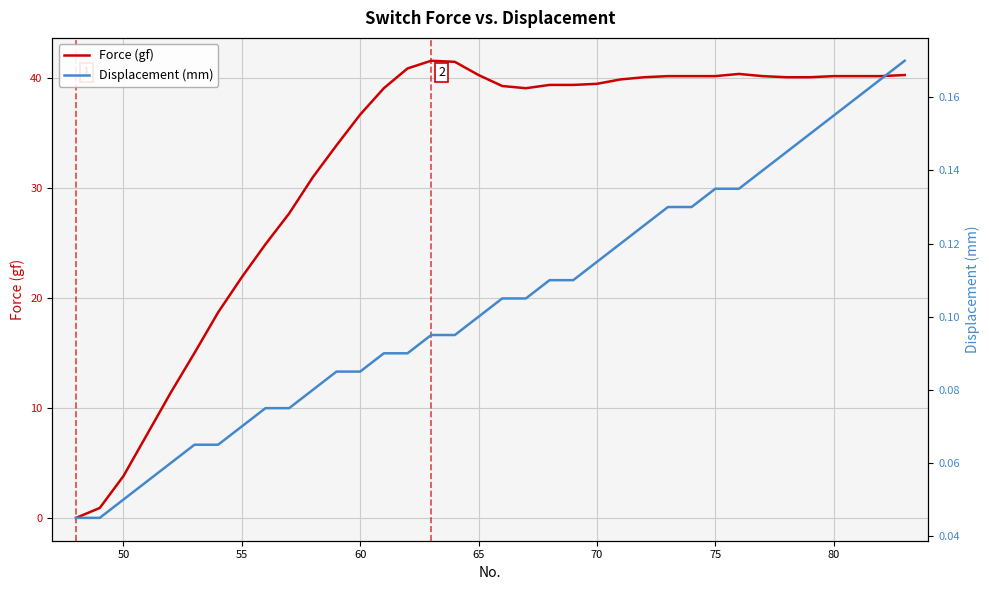

Which series has the widest spread of values?

Force (gf)